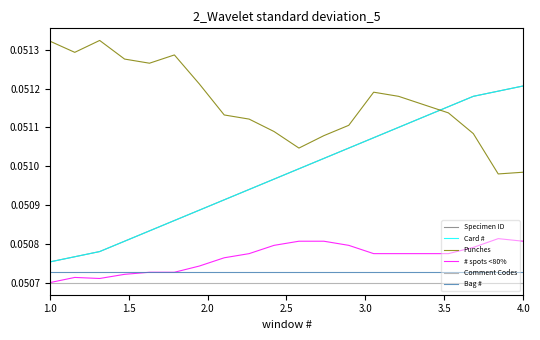

What is the greatest value displayed?

0.1